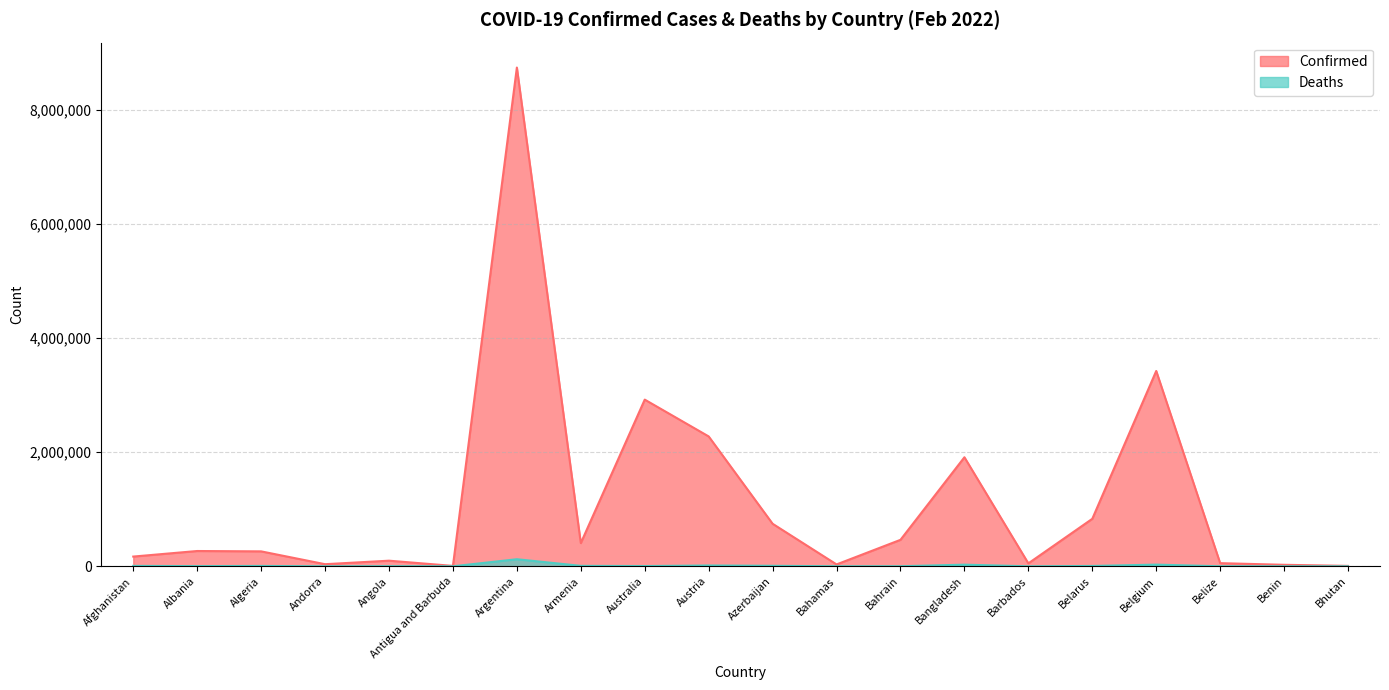

How many data points in Deaths are less than 4615?

10